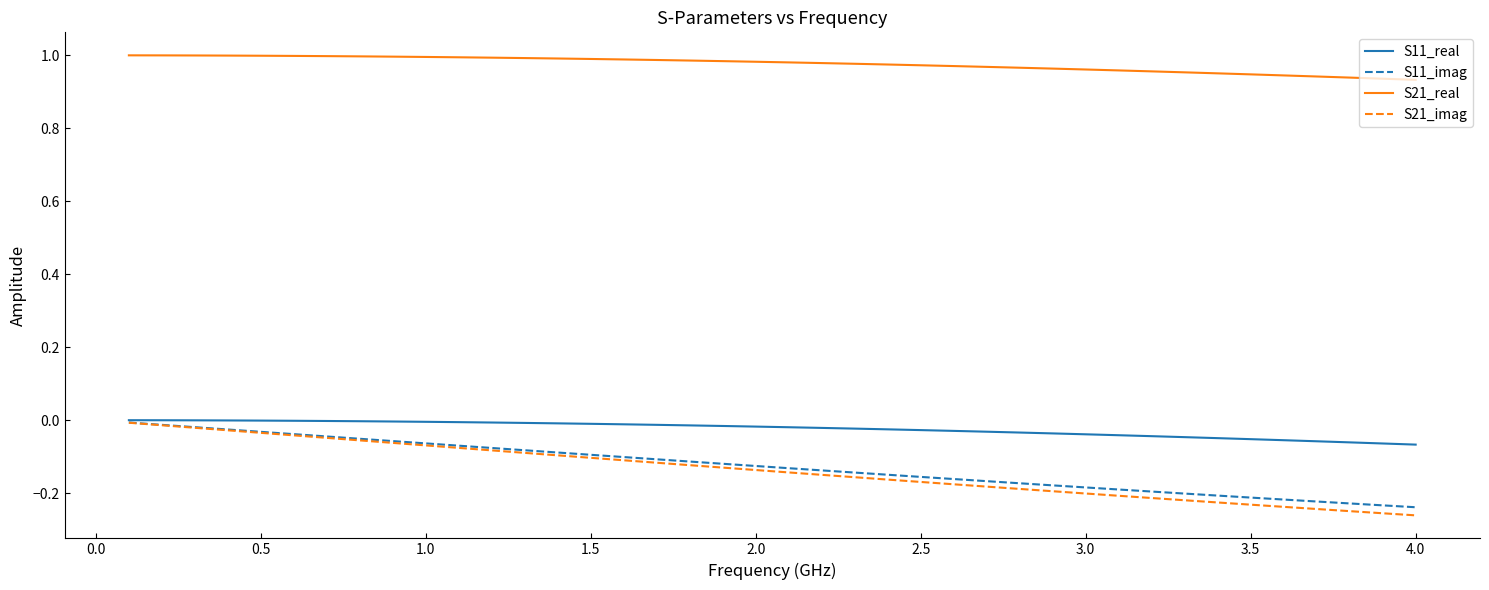

Which series has the widest spread of values?

S21_imag